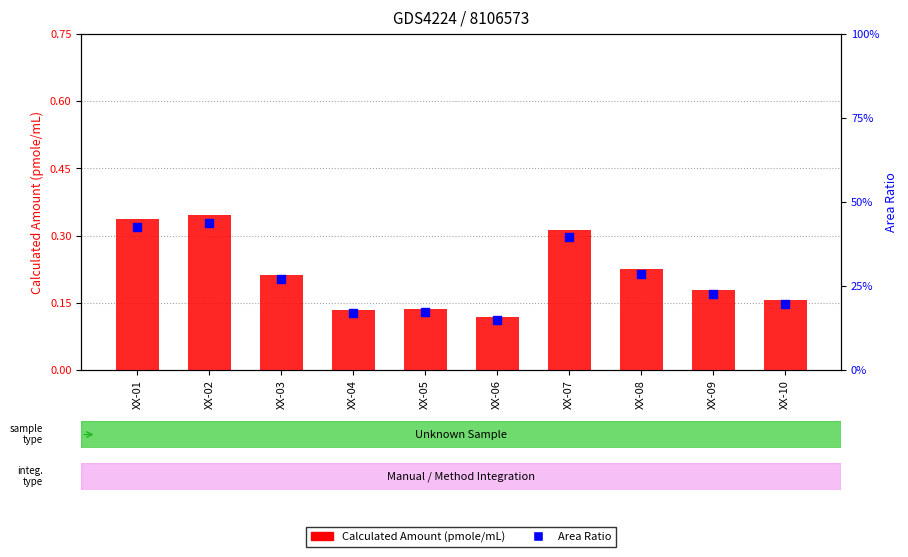

What is the total value across all series at XX-06?

0.1